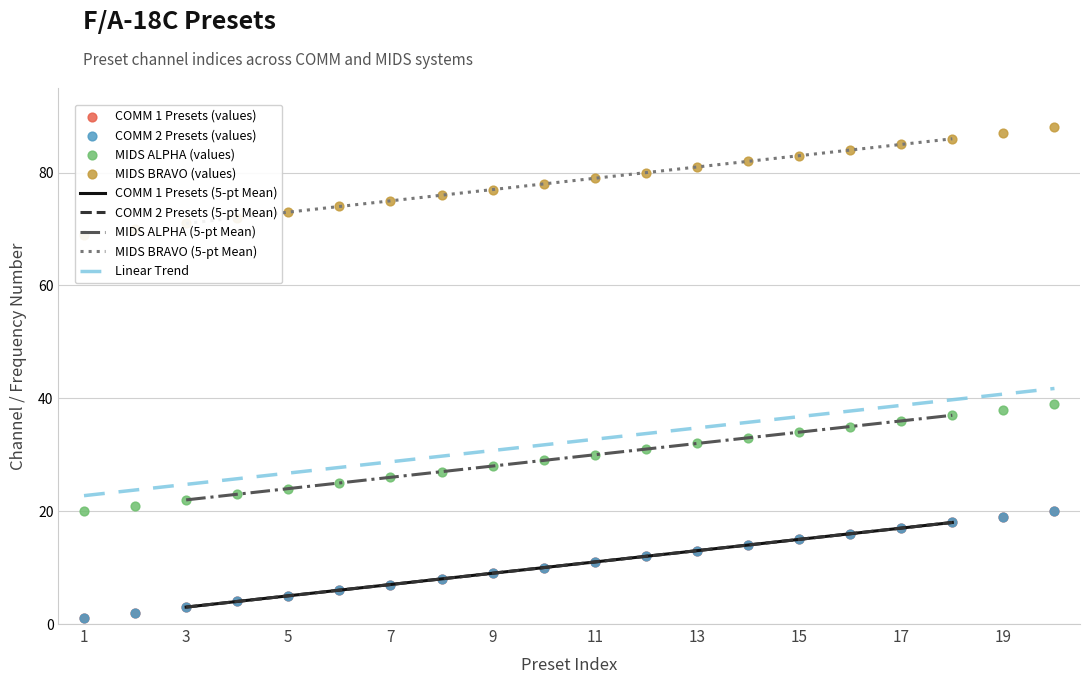

What is the total value across all series at 14?

96.8